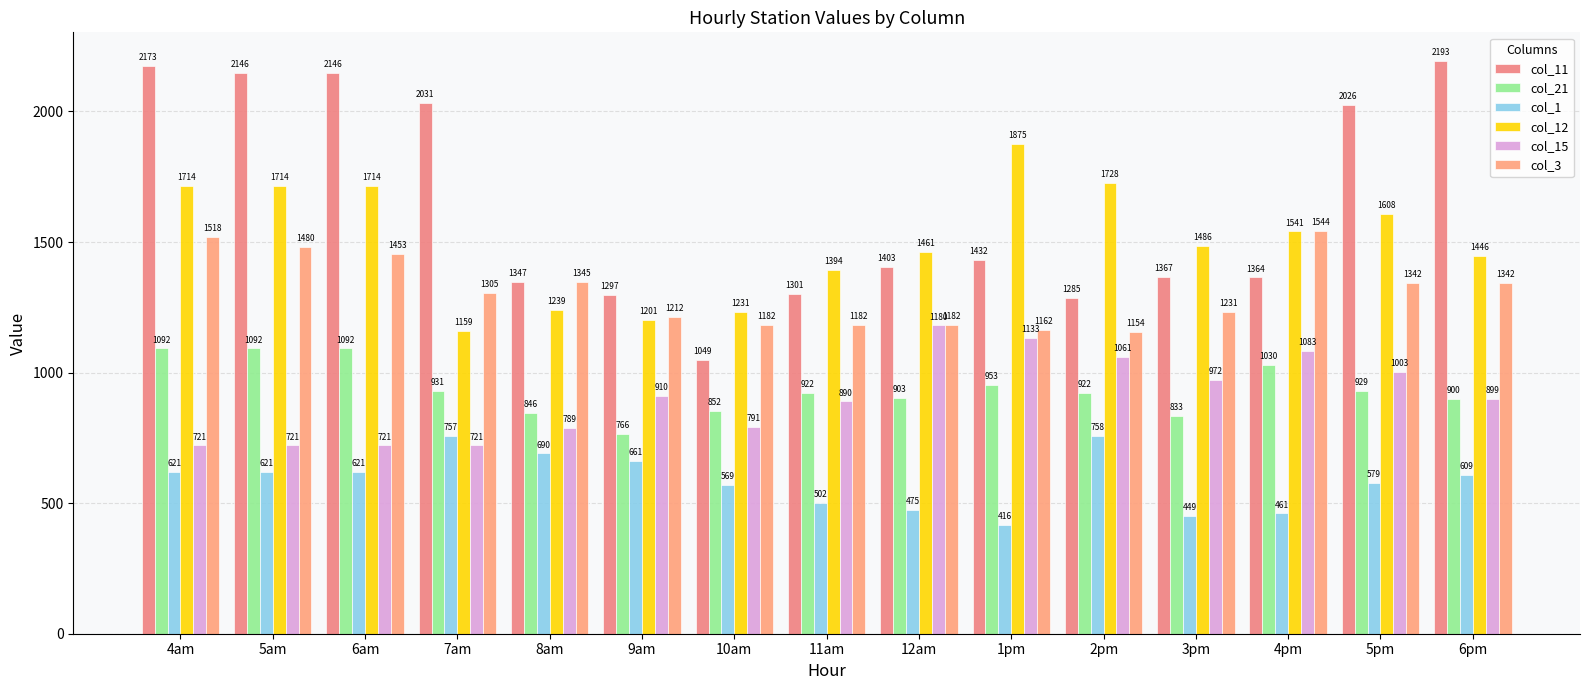

Reading right to left, list all the values displayed in this chart.

col_11: 2193.3	2026.1	1364.2	1366.9	1285.0	1432.1	1403.4	1301.1	1049.2	1296.6	1347.4	2031.5	2145.9	2145.9	2173.0
col_21: 900.2	929.1	1029.5	833.1	922.5	952.9	902.9	922.5	851.5	766.5	845.8	931.1	1092.5	1092.5	1092.5
col_1: 609.3	578.9	460.7	449.4	757.8	416.4	475.3	502.0	568.8	661.4	690.2	756.9	621.1	621.1	621.1
col_12: 1445.6	1608.1	1540.6	1485.6	1727.7	1875.0	1460.6	1393.8	1231.0	1200.9	1239.3	1158.5	1713.6	1713.6	1713.6
col_15: 898.7	1002.9	1083.3	972.1	1060.7	1133.2	1180.4	889.6	791.2	909.6	788.7	721.0	721.0	721.0	721.0
col_3: 1342.4	1342.4	1543.8	1230.8	1154.4	1161.7	1182.3	1182.3	1182.3	1211.6	1345.4	1304.6	1452.8	1480.4	1518.2